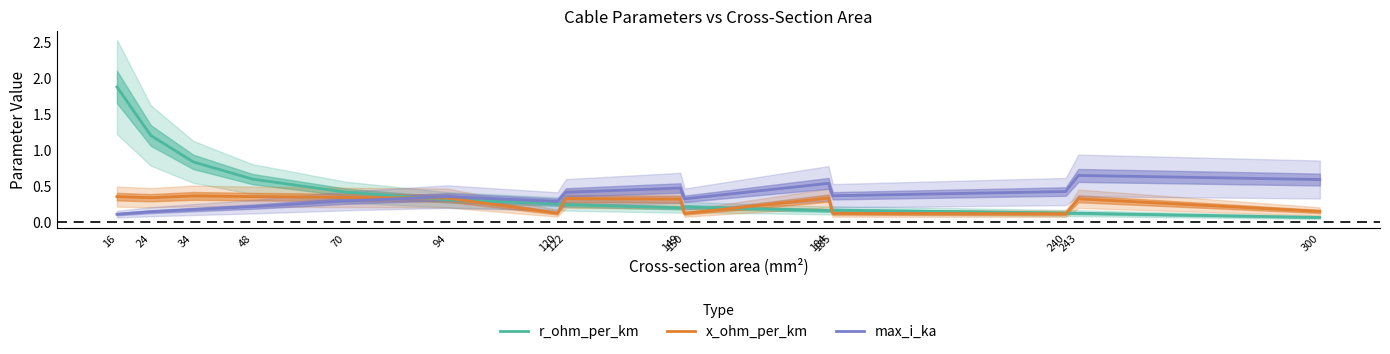

Is it true that max_i_ka equals 0.4 at 185?

True